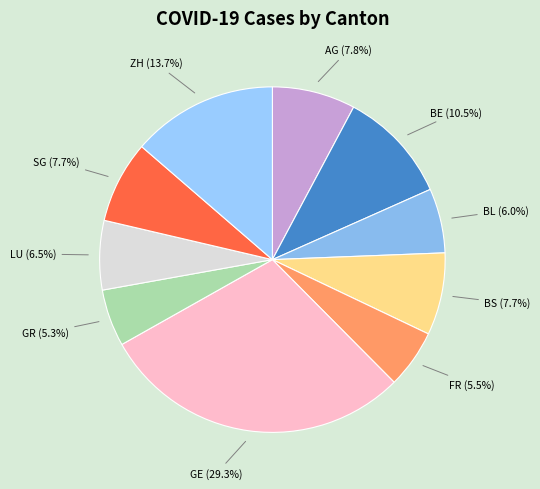

How many slices are in this pie chart?

10